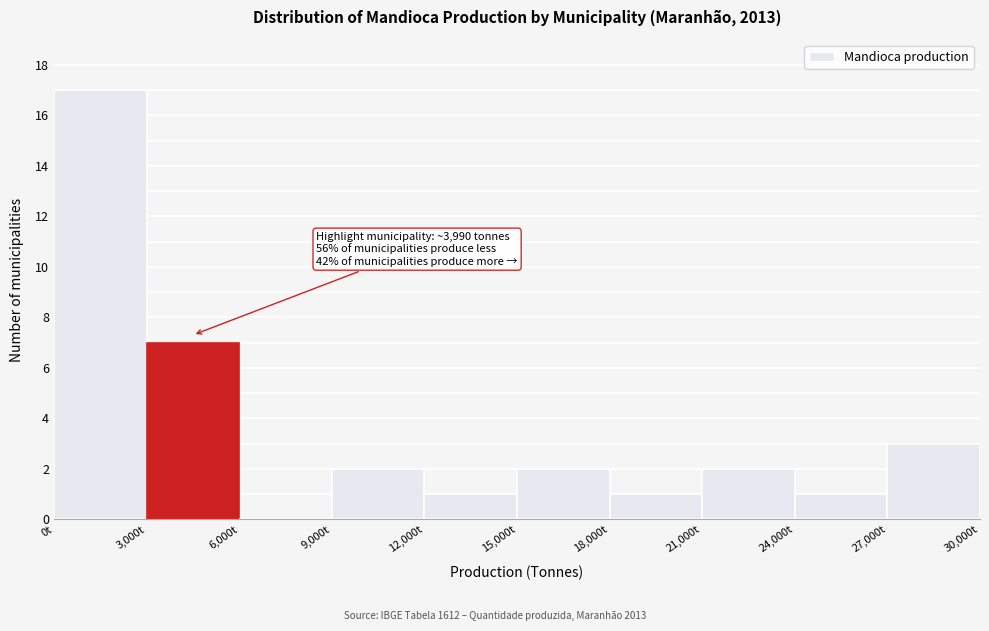

Which range on the x-axis has the tallest bar?

0 to 3000